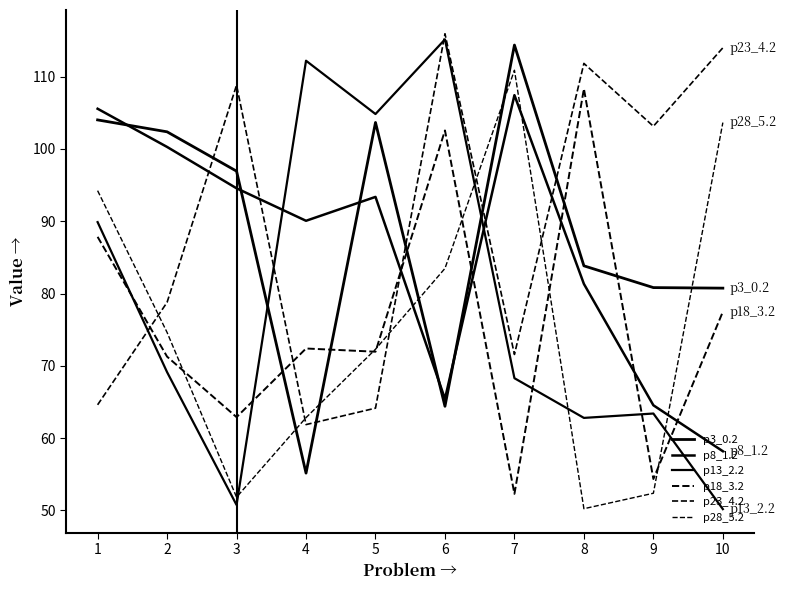

Reading right to left, extract all data points from this chart.

p3_0.2: 80.7	80.8	83.8	114.4	64.4	103.7	55.2	96.9	102.4	104.0
p8_1.2: 58.2	64.5	81.3	107.5	65.4	93.4	90.1	94.6	100.3	105.6
p13_2.2: 50.2	63.4	62.8	68.3	115.2	104.8	112.2	50.8	69.1	89.9
p18_3.2: 77.5	54.3	108.3	52.3	102.6	72.0	72.4	62.9	71.3	87.8
p23_4.2: 114.0	103.1	111.8	71.6	115.9	64.1	61.9	108.8	78.8	64.6
p28_5.2: 103.7	52.4	50.2	110.9	83.5	72.3	62.8	51.8	74.6	94.2